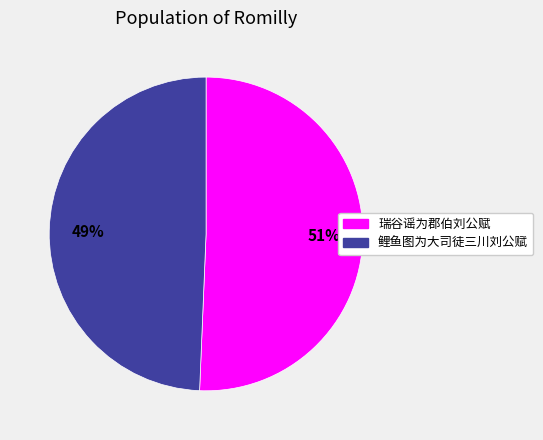

Which category has the biggest portion of the pie?

瑞谷谣为郡伯刘公赋